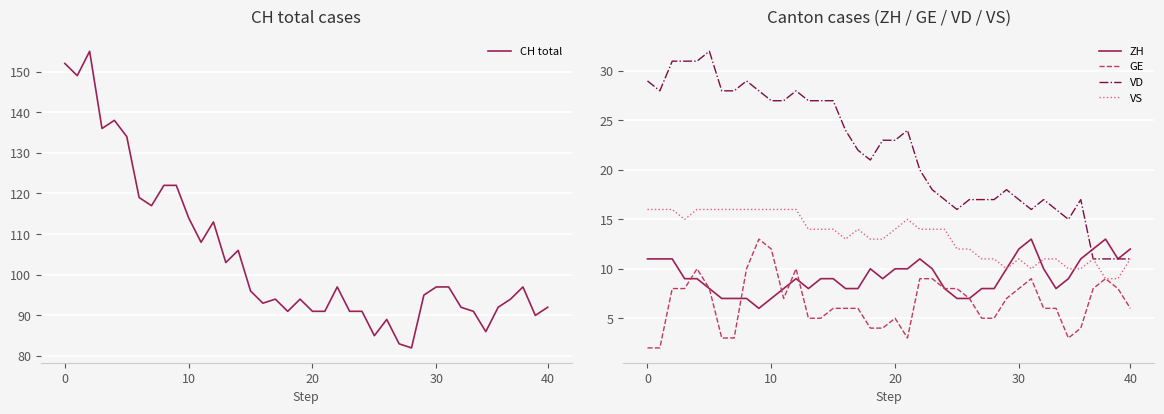

In GE, how many points are lower than both neighbors (excluding endpoints)?

3